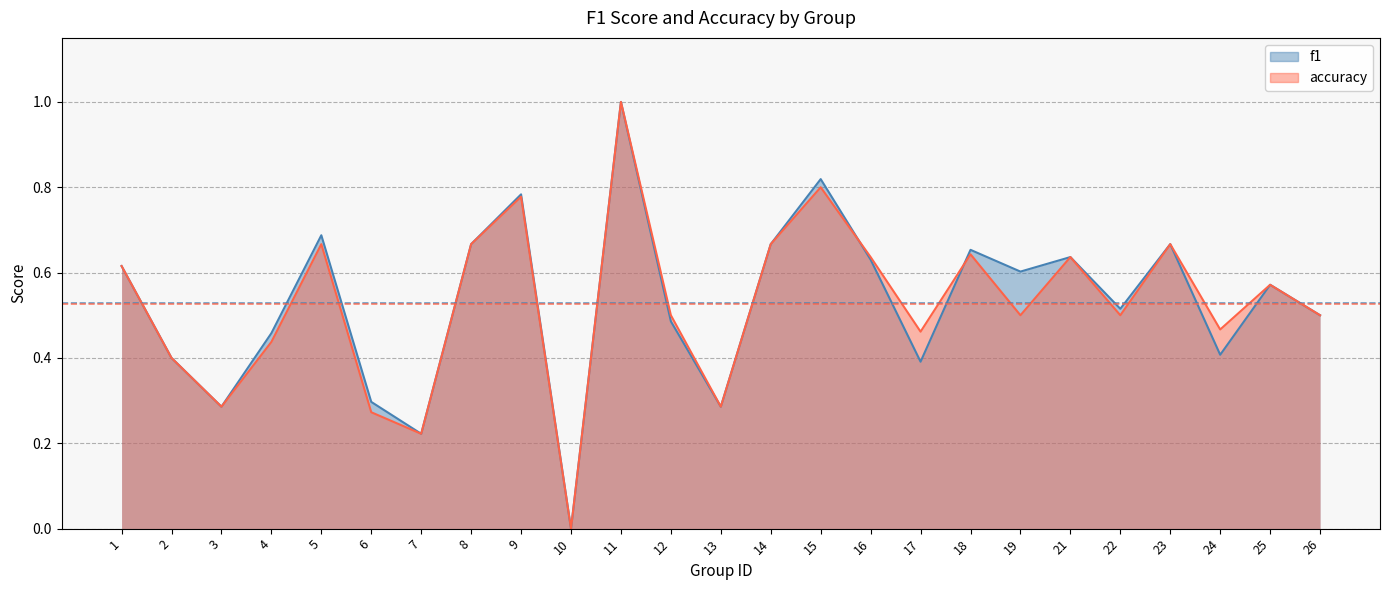

What is the difference between the accuracy values at 2 and 8?

0.3